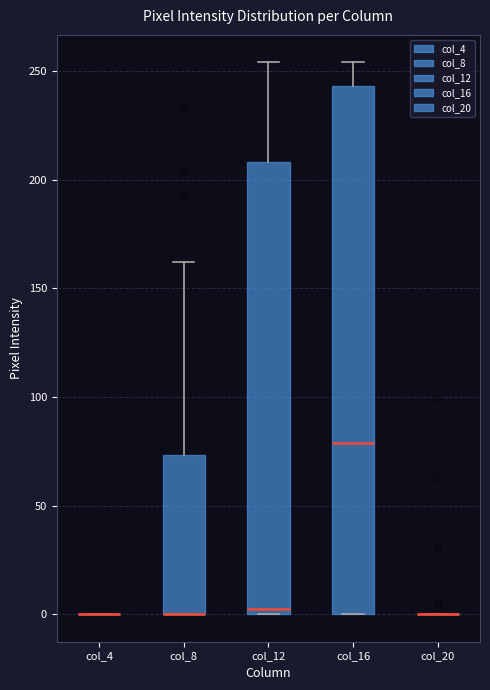

Reading left to right, read every box against the y-axis: the position of its median line, the range the box covers, and the ends of its whiskers. The values are not printed on the chart, so give them approximately, as read against the axis.

col_4: box collapsed to a line at 0, whiskers 0 to 0
col_8: median 0 (drawn on the box's lower edge), box 0 to 75, whiskers 0 to 160
col_12: median 5, box 0 to 210, whiskers 0 to 255
col_16: median 80, box 0 to 245, whiskers 0 to 255
col_20: box collapsed to a line at 0, whiskers 0 to 0